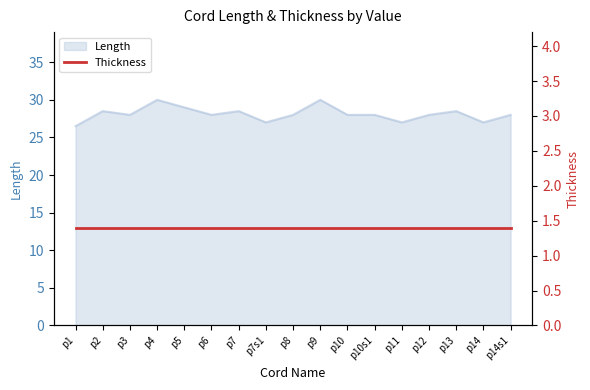

What is the label of the 6th point from the left?

p6